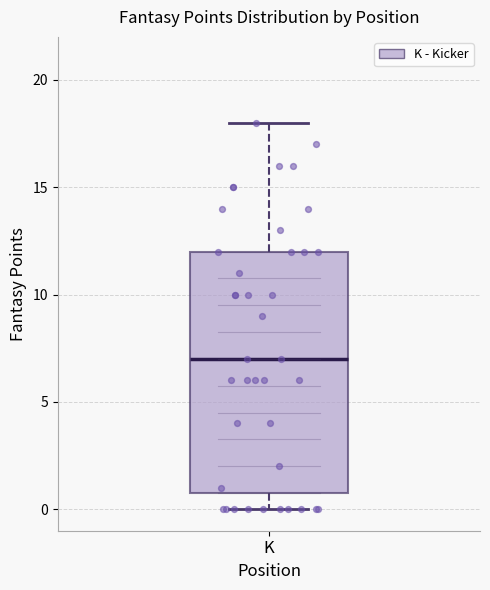

Transcribe this box plot: give where the median line is, the range the box spans, and where the two whiskers end, as read against the y-axis. The values are not printed on the chart, so give them approximately, as read against the axis.

median 7, box 1 to 12, whiskers 0 to 18